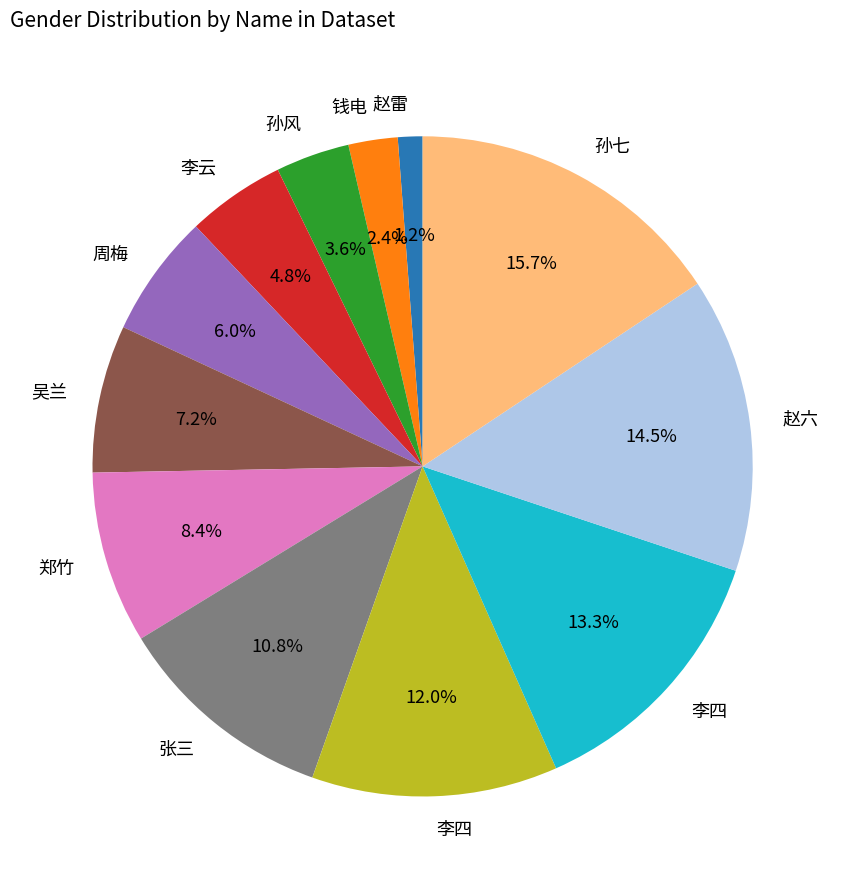

Is there any slice that represents more than half of the pie?

No